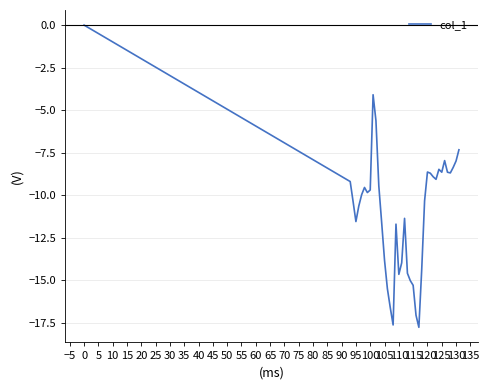

What is the smallest value displayed?

-17.8